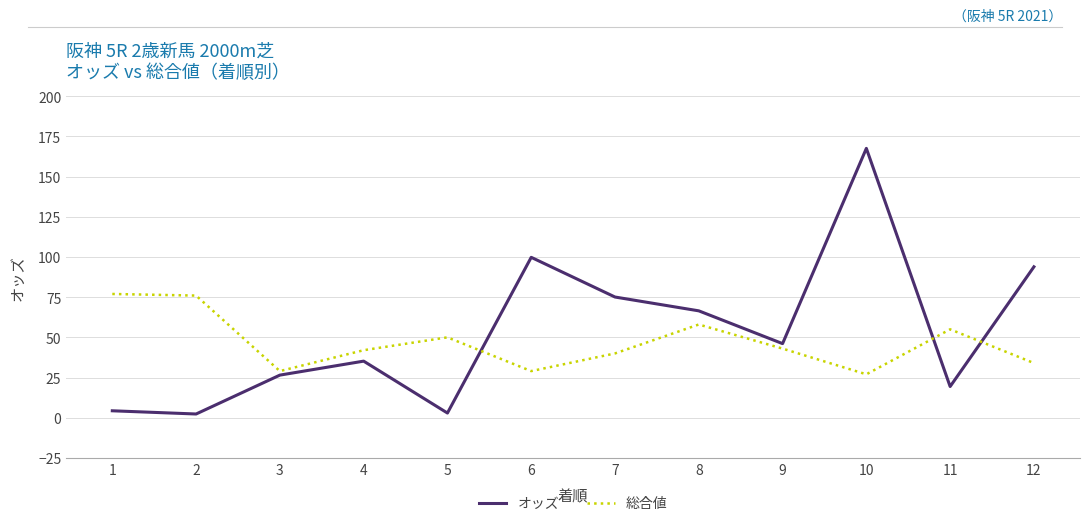

What is the greatest value displayed?

167.6